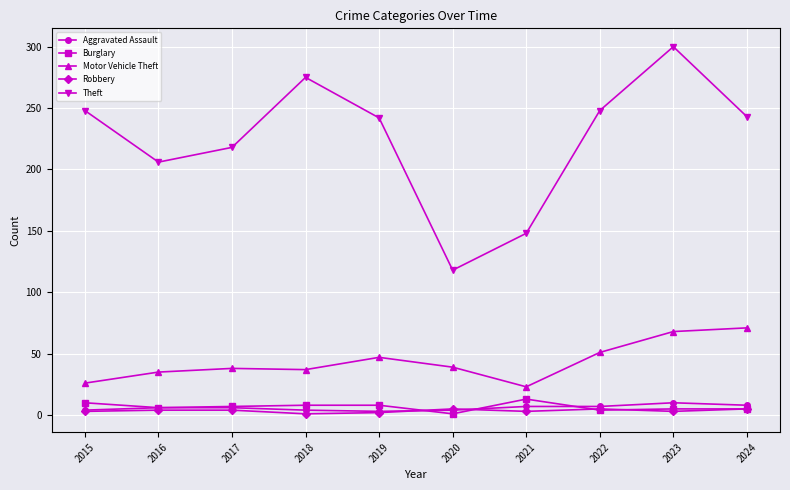

Is the value of Motor Vehicle Theft at 2017 greater than the value of Burglary at 2017?

Yes